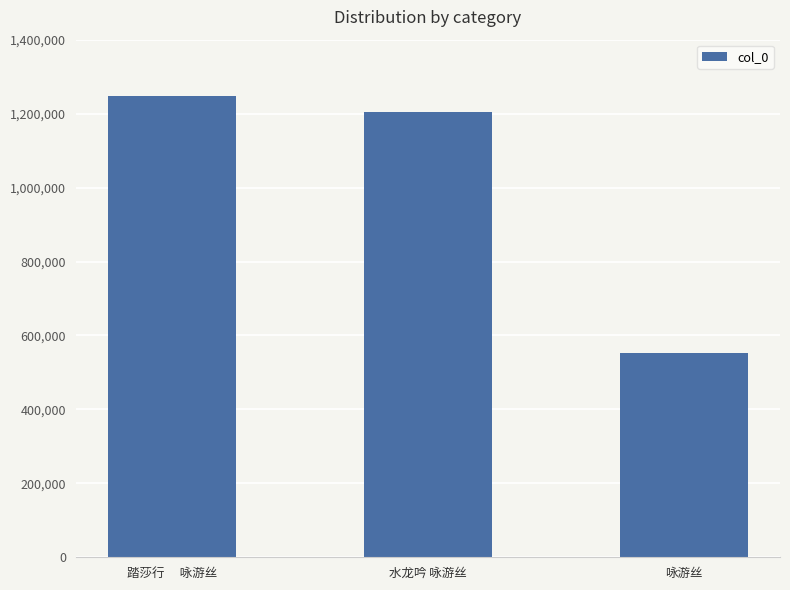

What is the change in value from 踏莎行　 咏游丝 to 水龙吟 咏游丝?

-41391